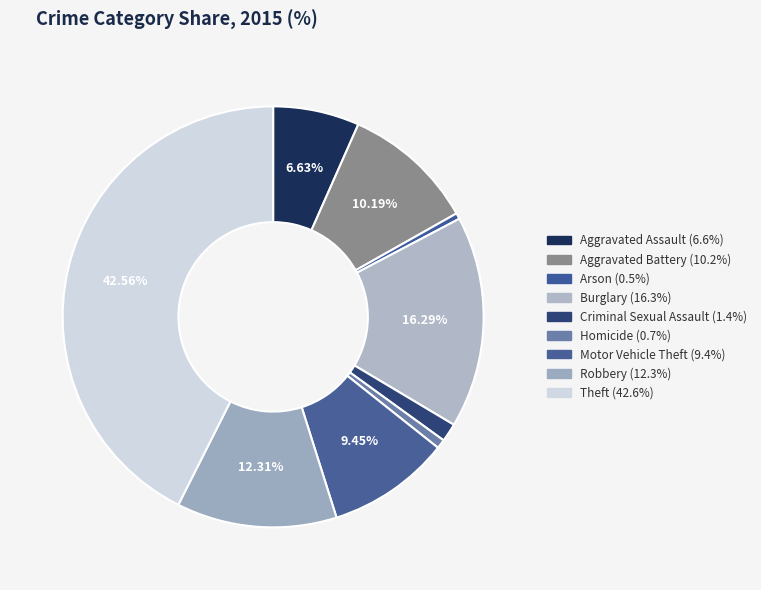

Rank the categories by value from highest to lowest.

Theft, Burglary, Robbery, Aggravated Battery, Motor Vehicle Theft, Aggravated Assault, Criminal Sexual Assault, Homicide, Arson